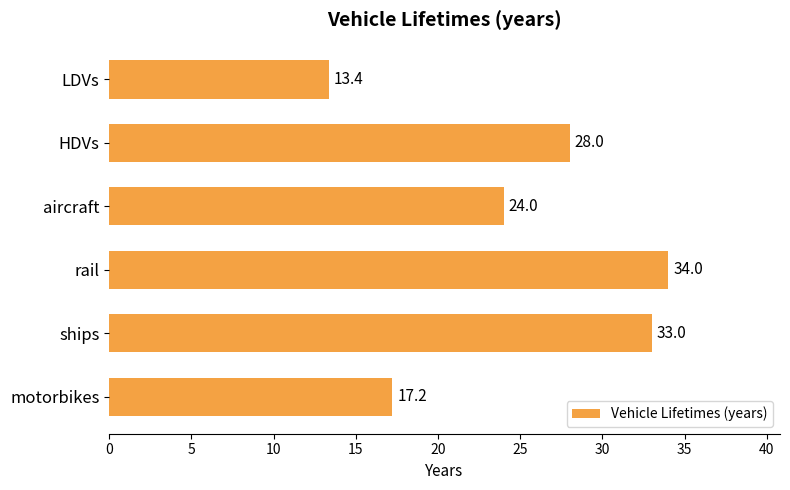

Approximately how many times larger is the value at LDVs compared to ships?

0.4